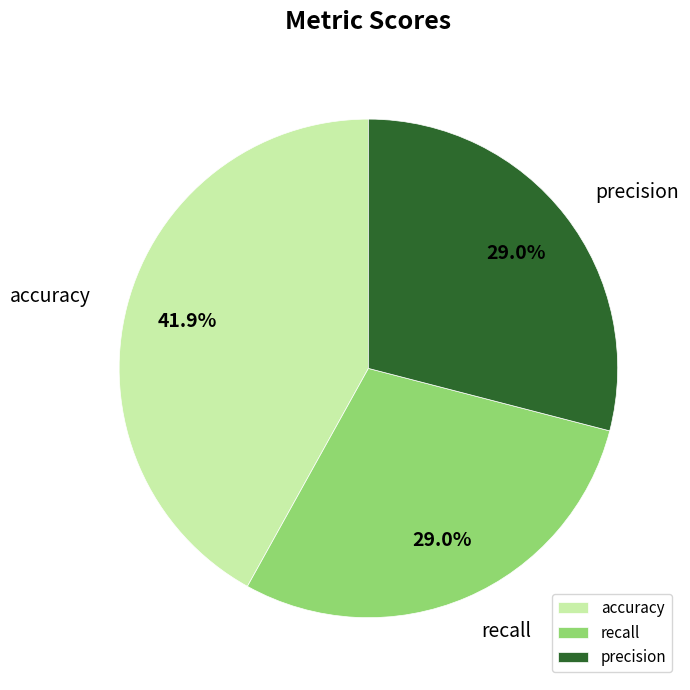

What percentage is the precision slice, to the nearest percent?

29%